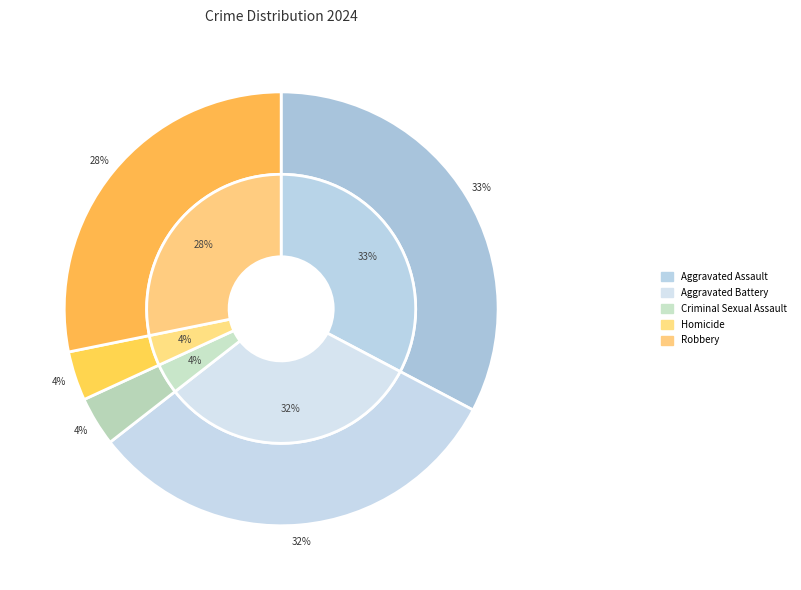

Which has a higher value, Aggravated Assault or Homicide?

Aggravated Assault